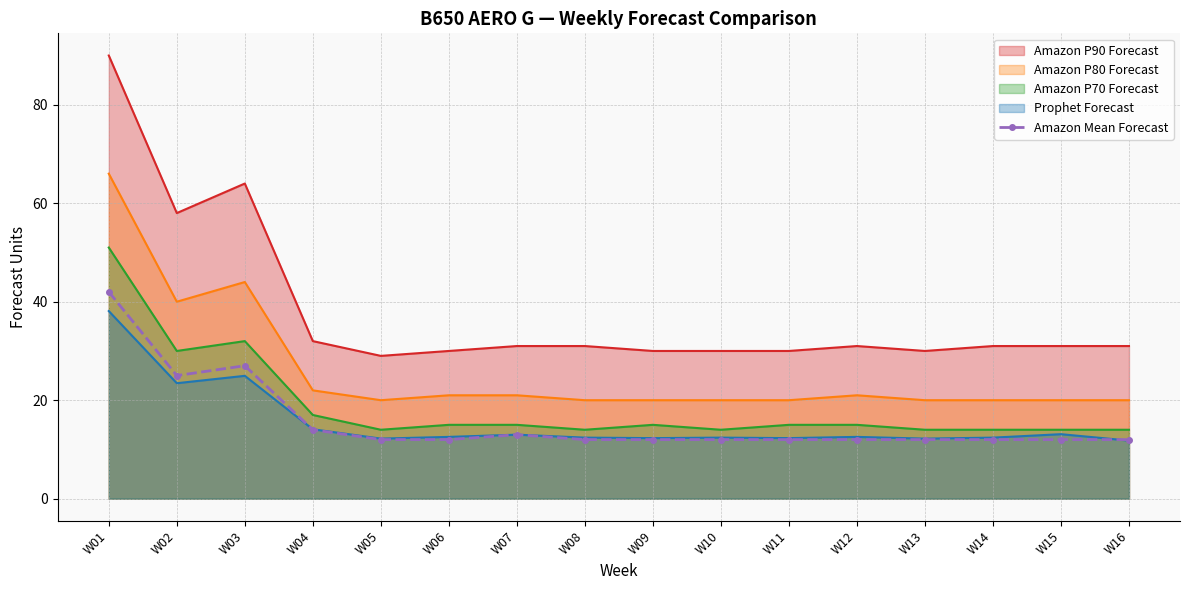

Which has a higher value, W10 or W04?

W04